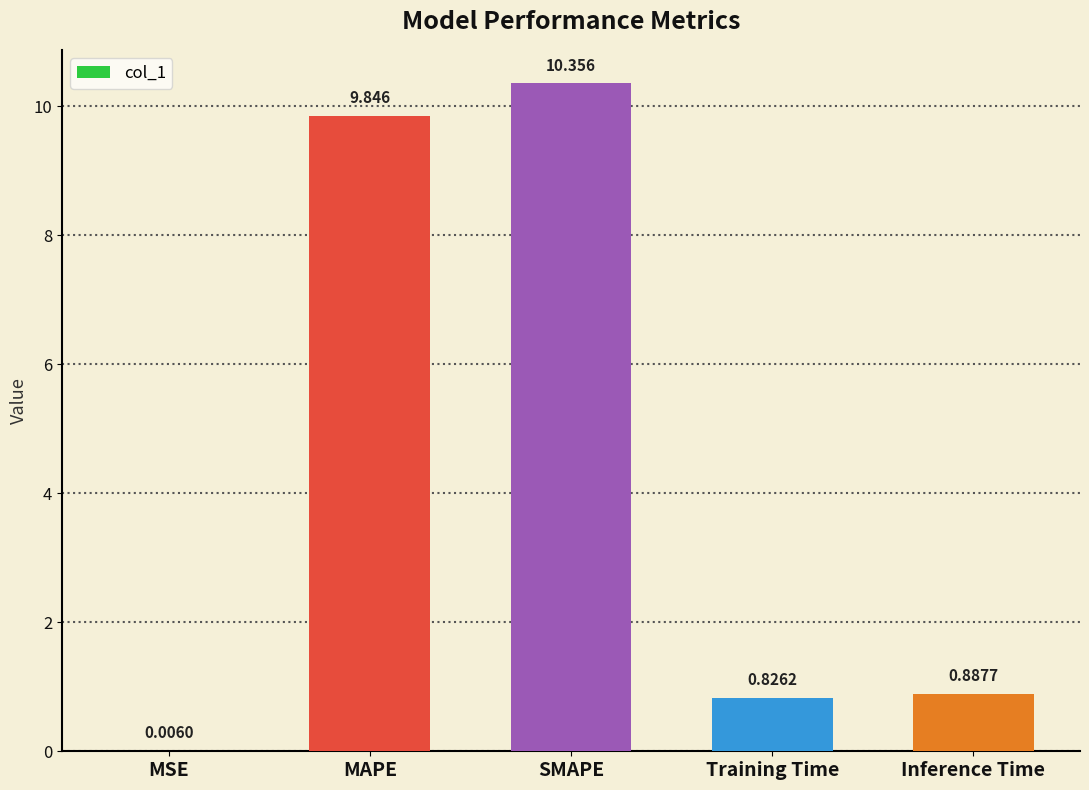

Which has a higher value, Inference Time or Training Time?

Inference Time